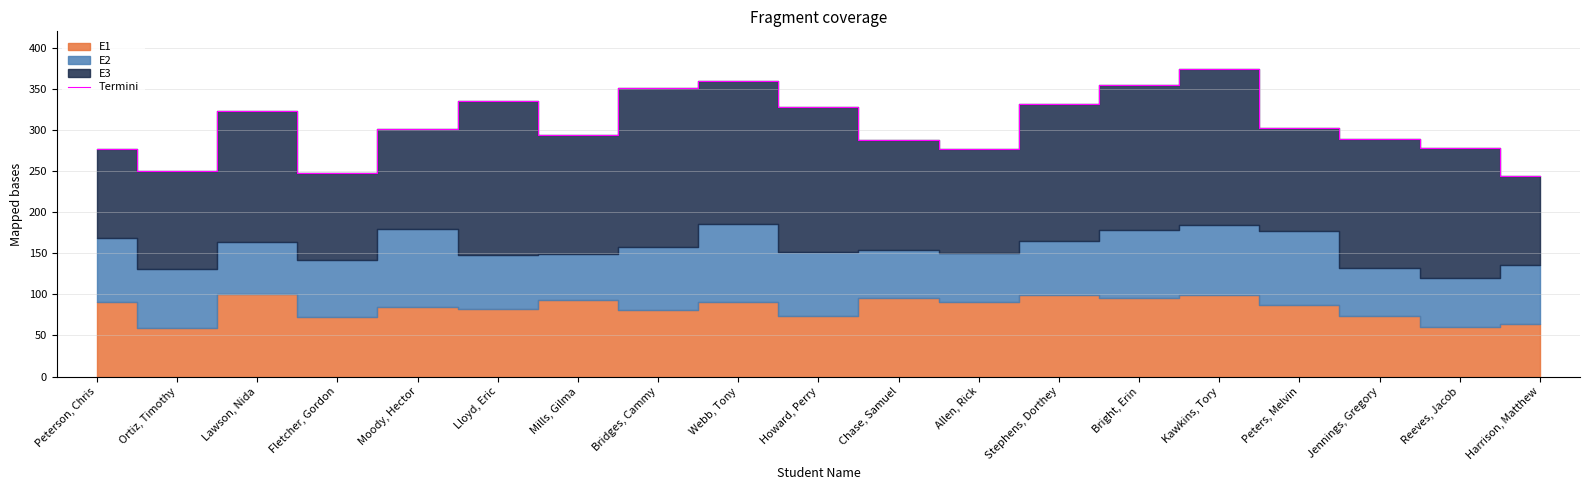

What is the sum of all values?

5806